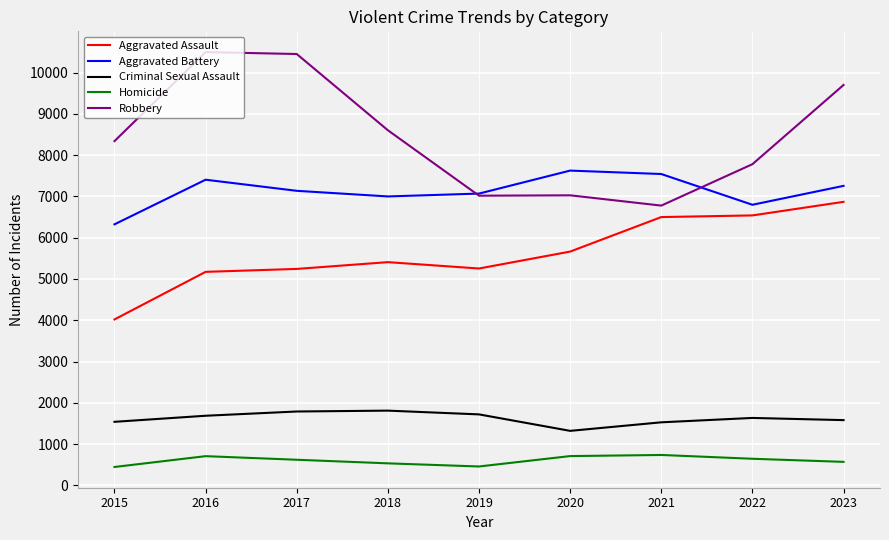

Is it true that Homicide equals 457 at 2019?

True